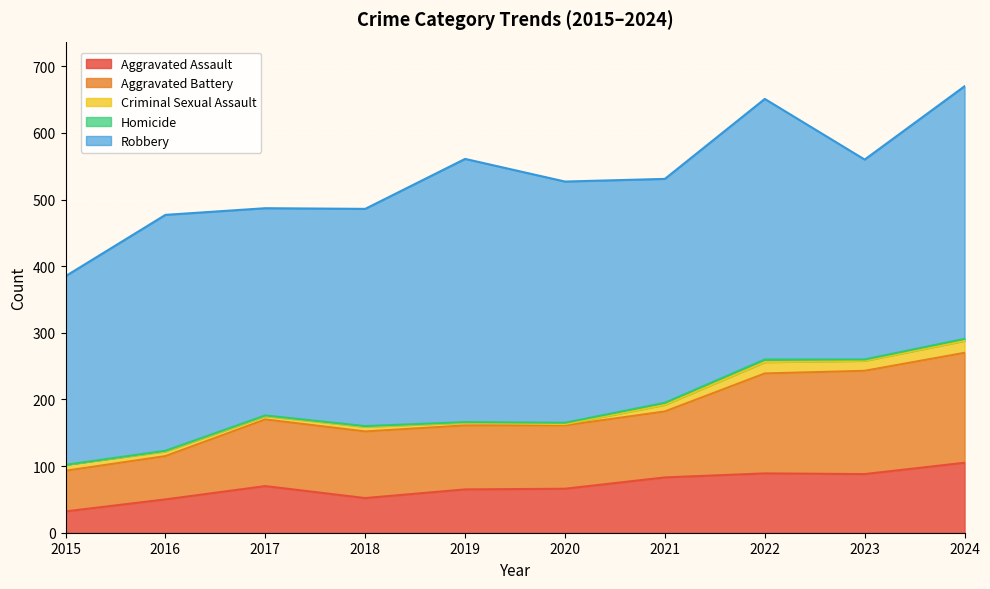

At how many categories does at least one series exceed 281?

10